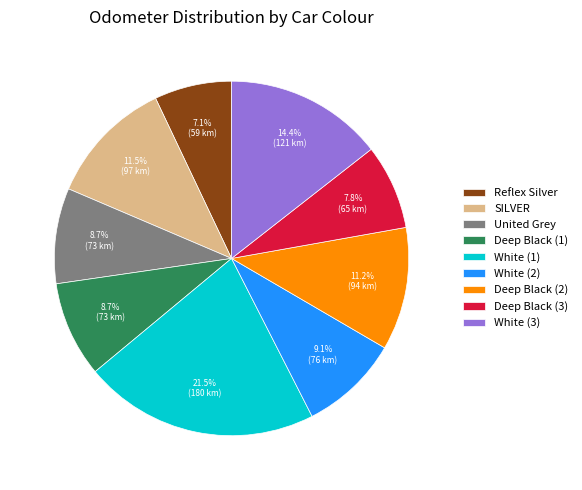

What percentage is the Deep Black (3) slice, to the nearest percent?

8%